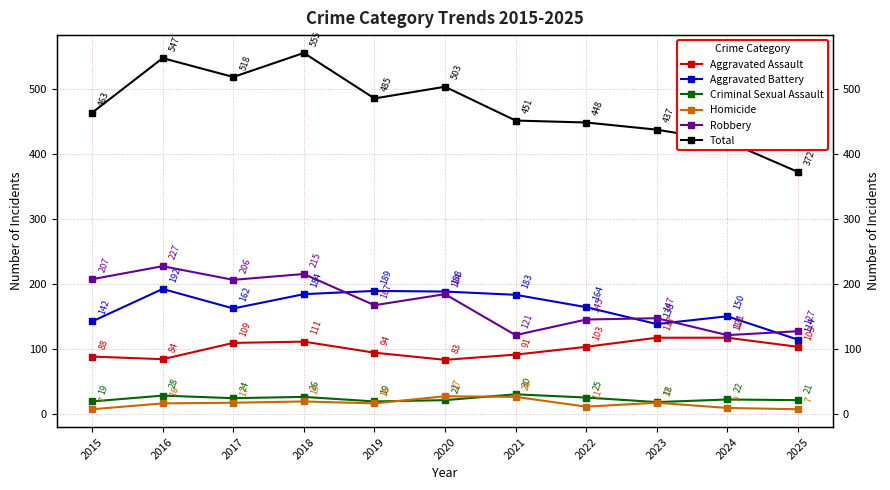

What is the difference between the Robbery values at 2023 and 2022?

2